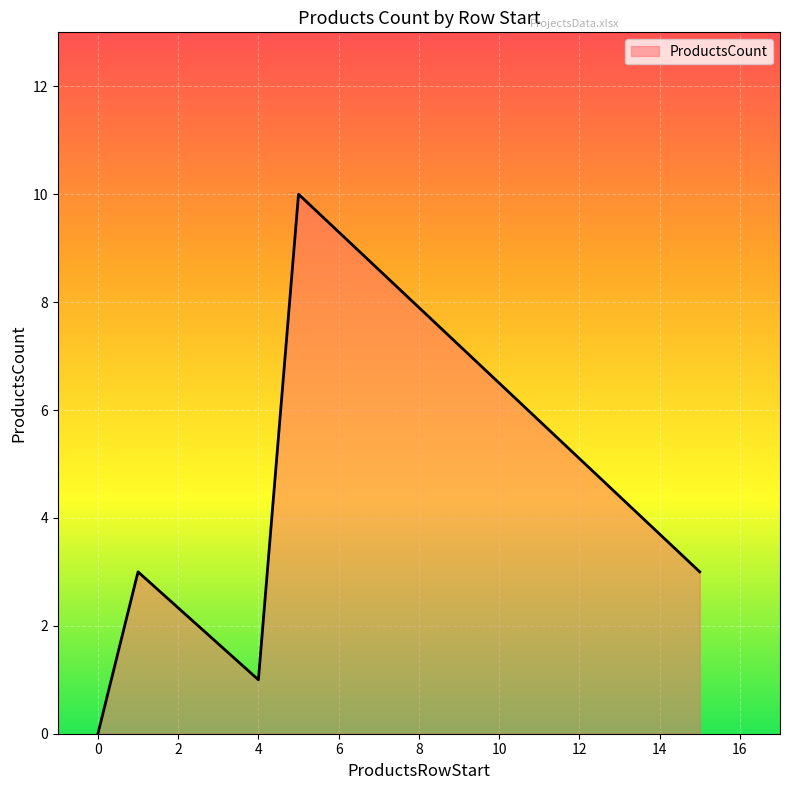

How many interior local valleys (lower than both neighbors) does the data have?

1